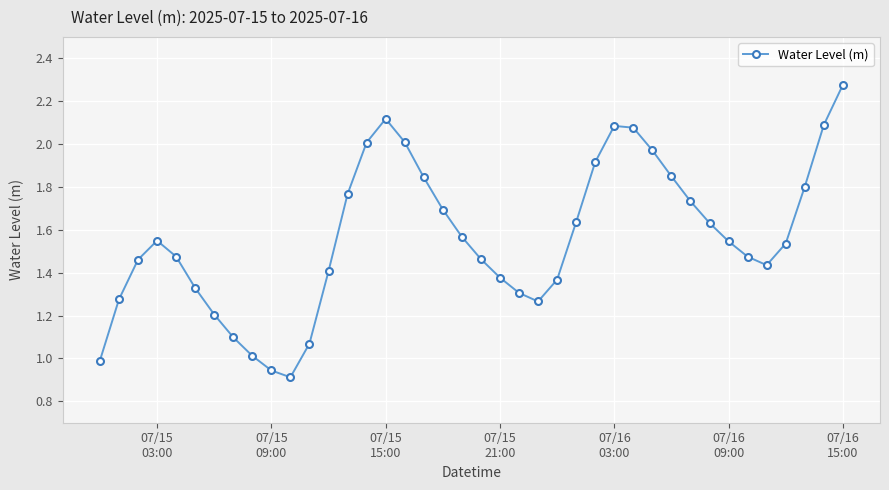

How many interior local peaks (higher than both neighbors) does the data have?

3